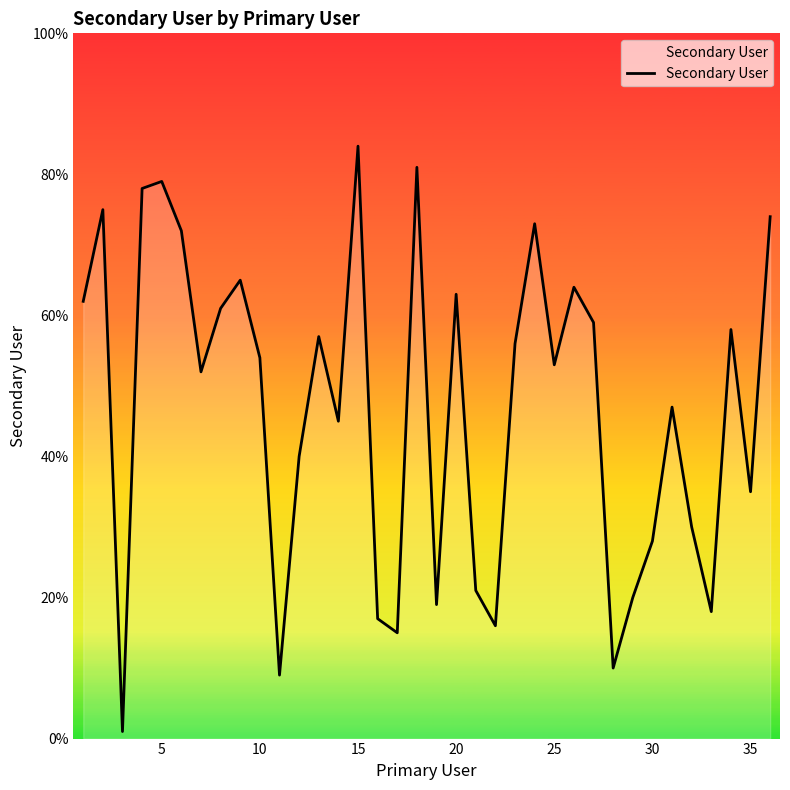

What is the maximum value shown in the chart?

84